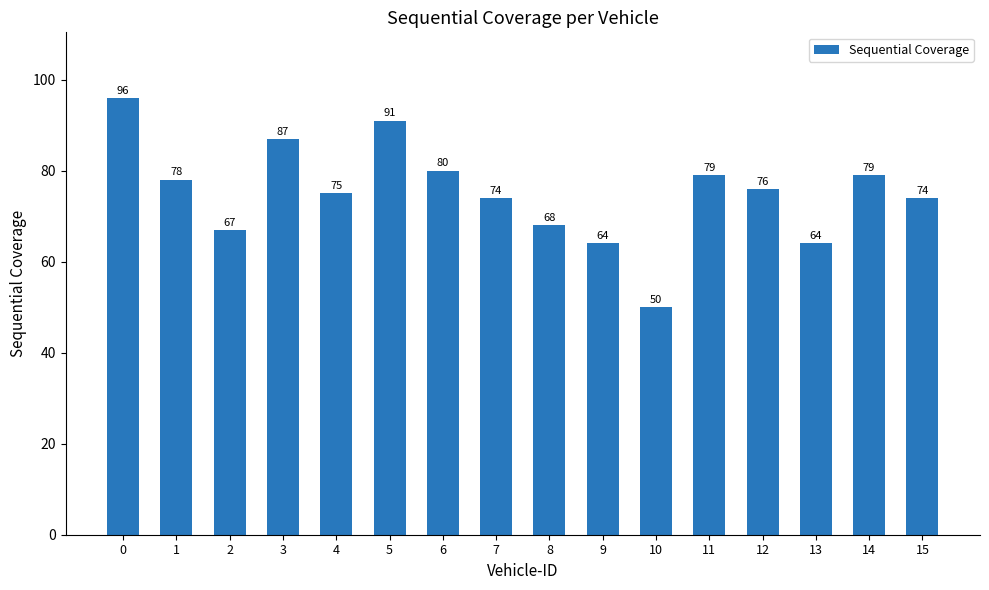

Reading left to right, what are all the values shown in this chart?

96	78	67	87	75	91	80	74	68	64	50	79	76	64	79	74